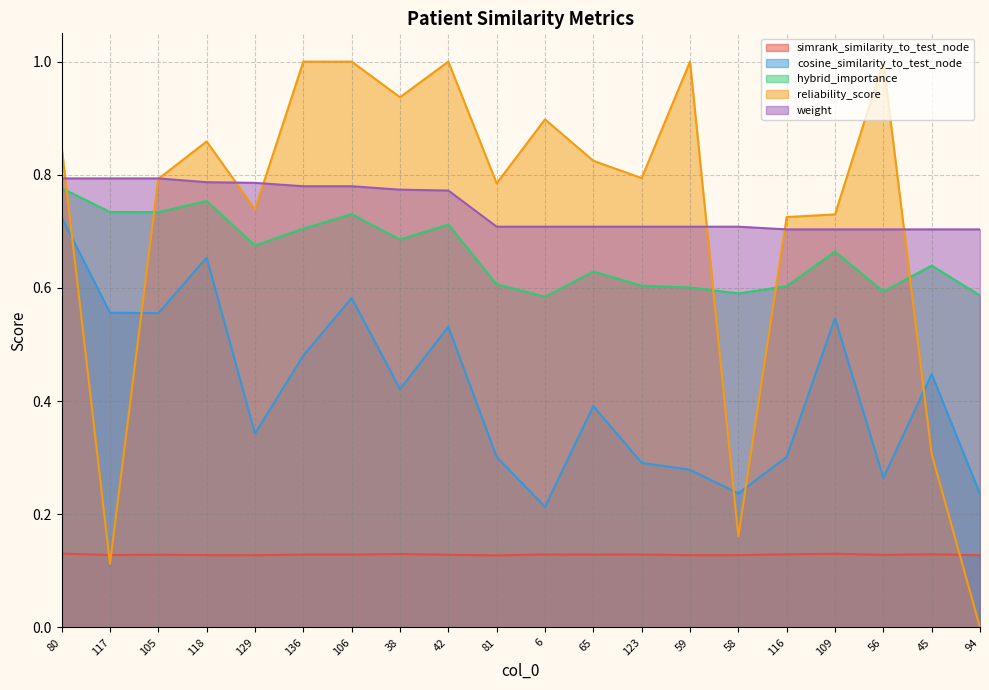

Between 80 and 42, which is larger?

80